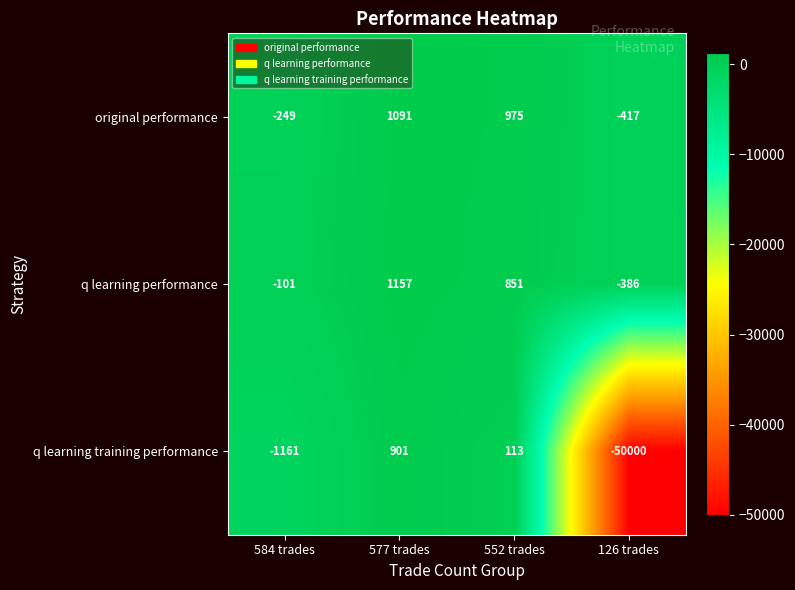

Between 552 trades and 126 trades, which series saw the biggest shift?

q learning training performance